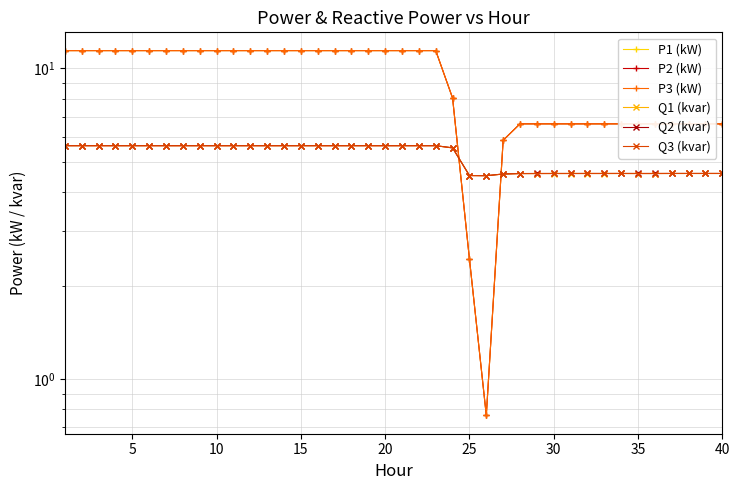

Is the value of Q3 (kvar) at 22 greater than the value of P1 (kW) at 39?

No